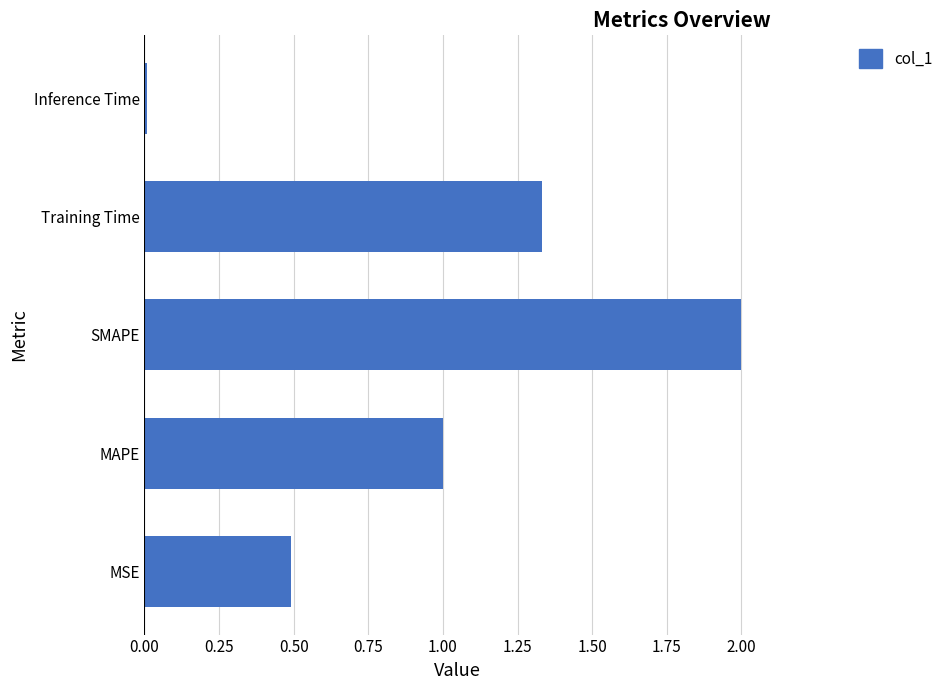

Is it true that the value at SMAPE is 2.0?

True